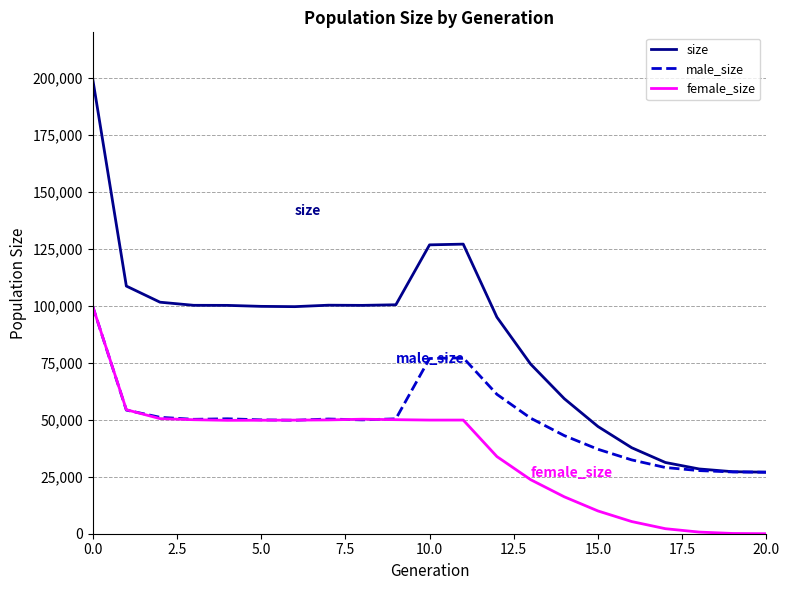

Which series has the largest total across all categories?

size